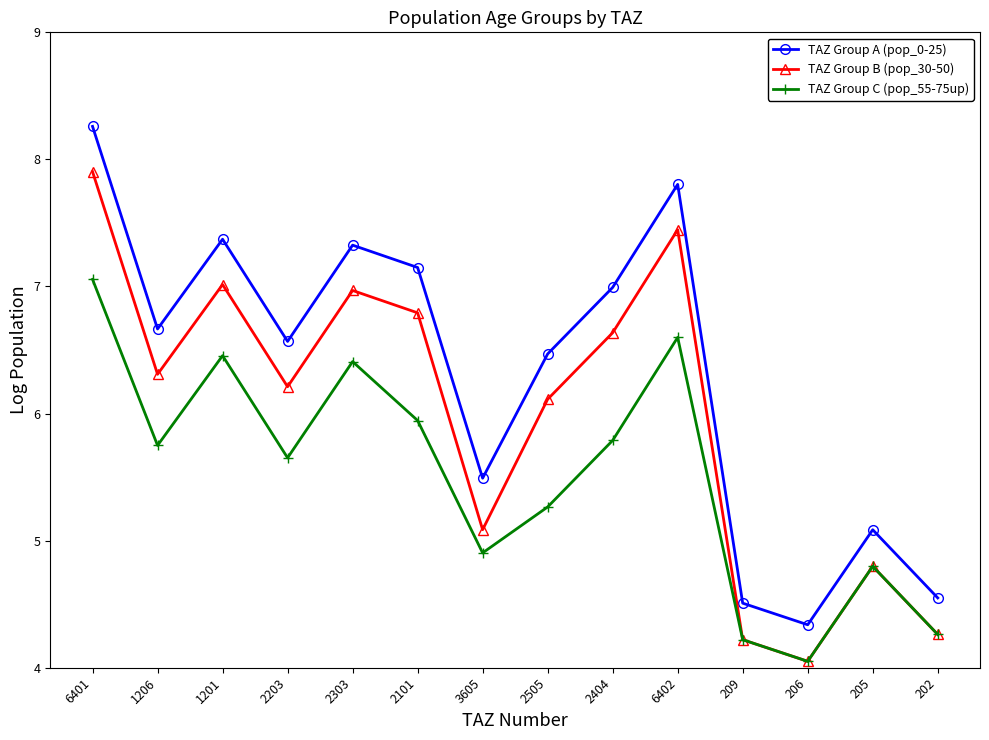

What is the difference between the TAZ Group C (pop_55-75up) values at 2101 and 6402?

0.7